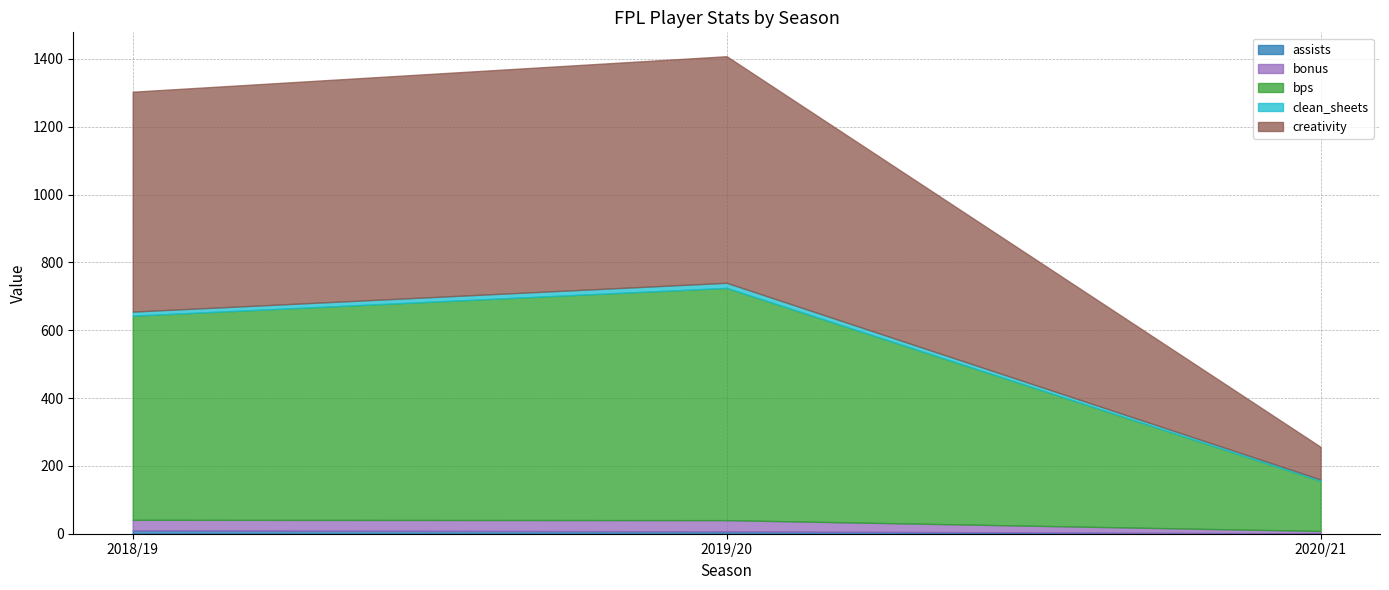

At which category is the sum across all series the highest?

2019/20